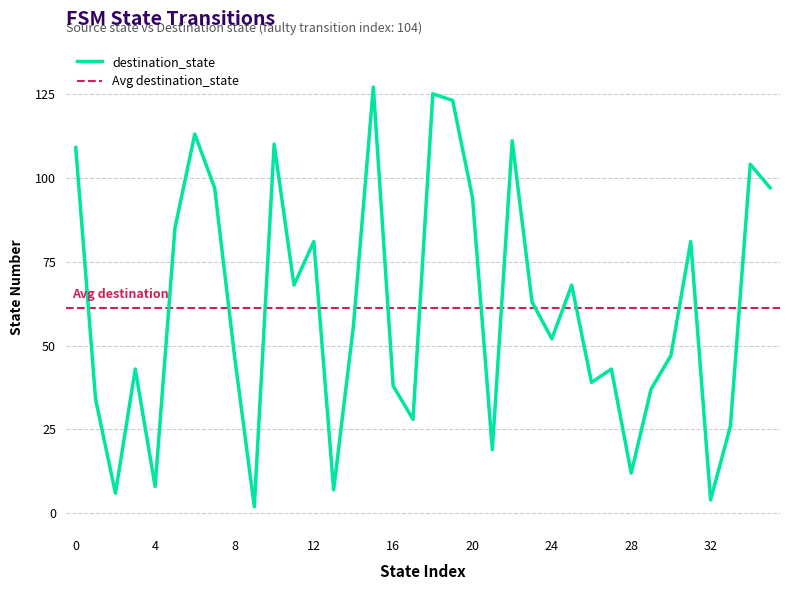

Reading right to left, list all the values displayed in this chart.

35=97	34=104	33=26	32=4	31=81	30=47	29=37	28=12	27=43	26=39	25=68	24=52	23=63	22=111	21=19	20=94	19=123	18=125	17=28	16=38	15=127	14=56	13=7	12=81	11=68	10=110	9=2	8=47	7=97	6=113	5=85	4=8	3=43	2=6	1=34	0=109